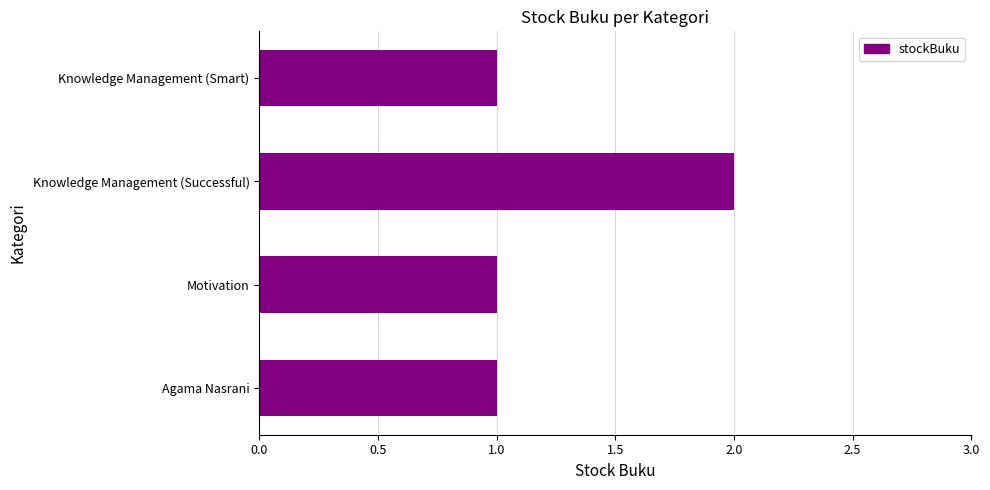

Reading bottom to top, list all the values displayed in this chart.

Agama Nasrani=1	Motivation=1	Knowledge Management (Successful)=2	Knowledge Management (Smart)=1